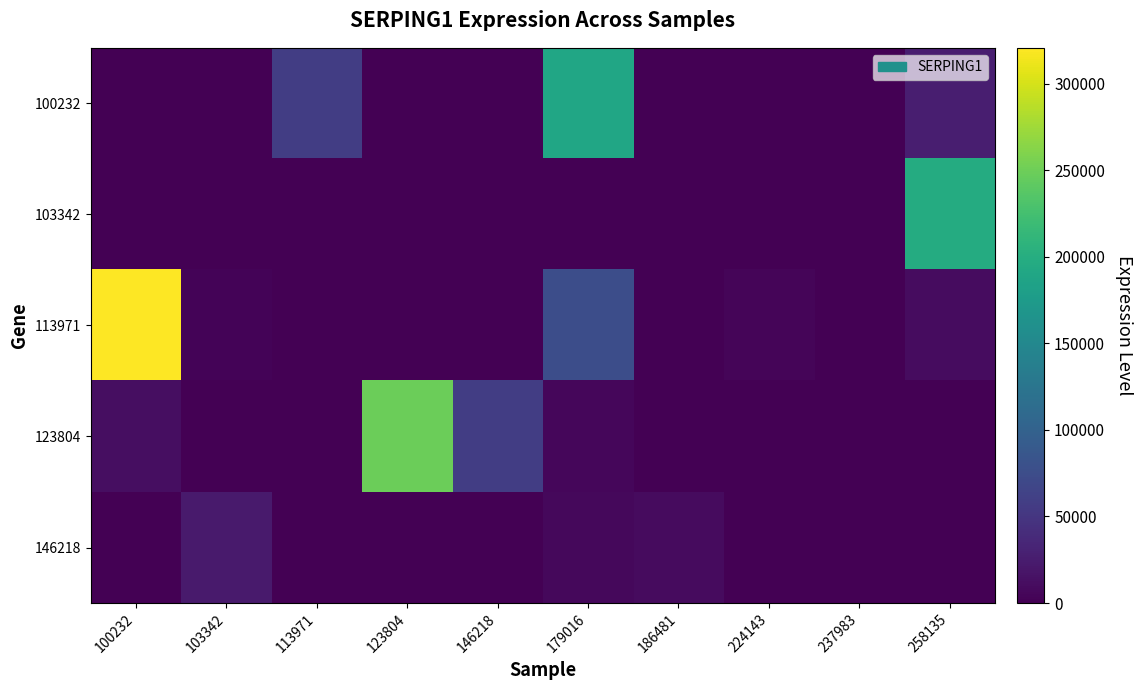

What is the maximum value shown in the chart?

320764